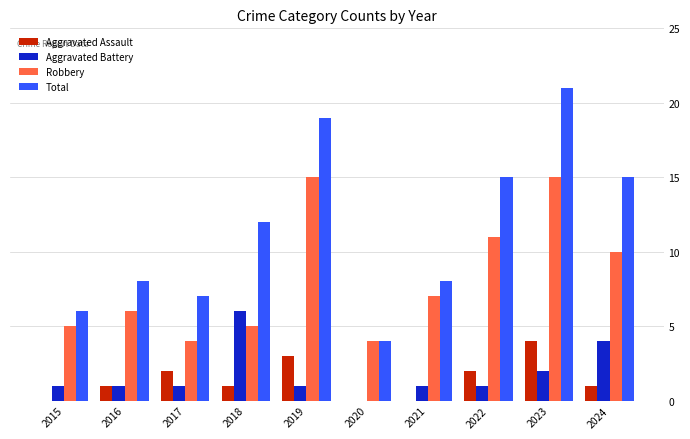

What value does the Aggravated Battery series have at 2018?

6